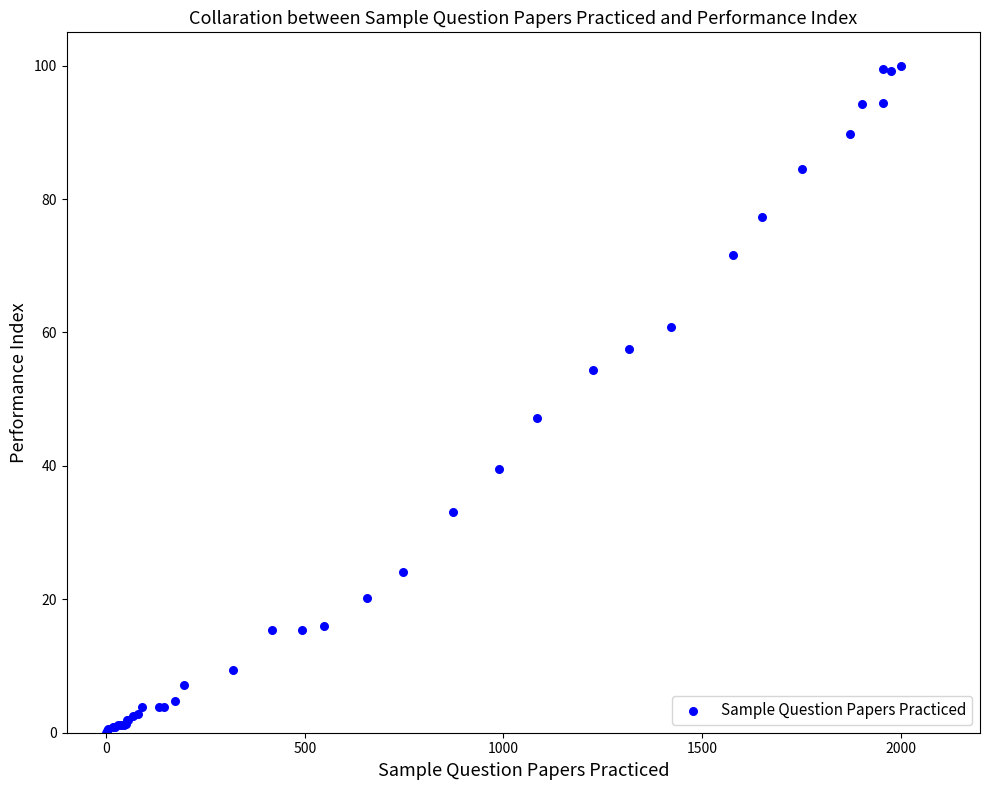

What Y value in the scatter plot is closest to 50?

47.2